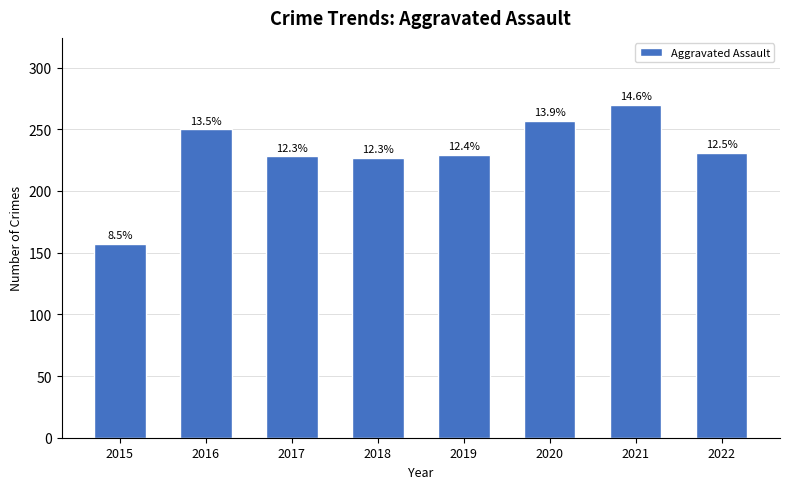

Does the chart contain any negative values?

No